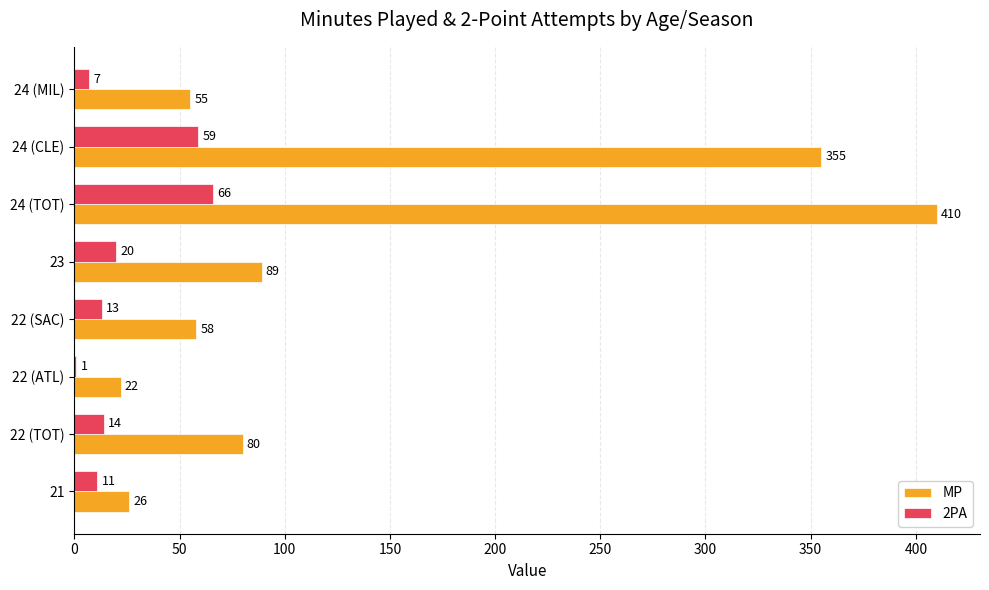

At which label does MP reach its peak?

24 (TOT)